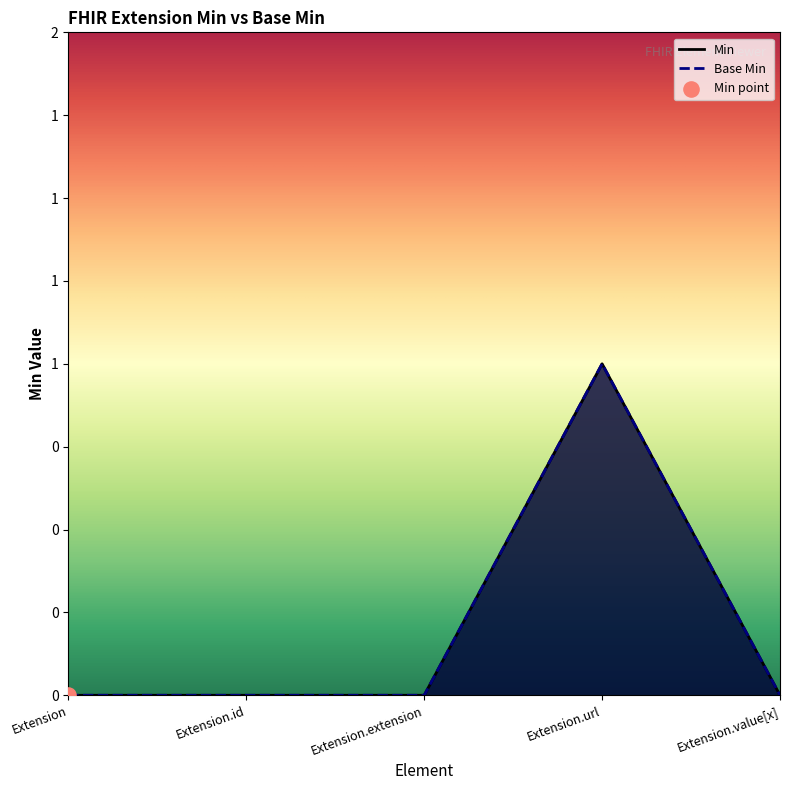

Which series has the widest spread of Y values?

Min